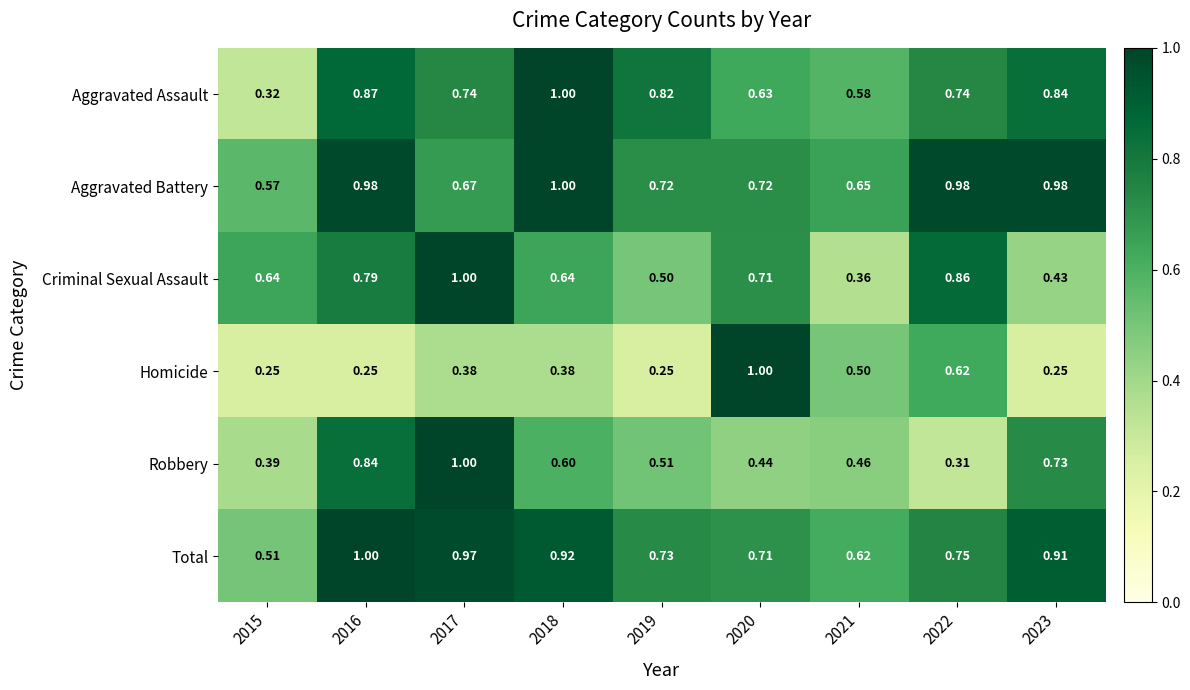

Which series changed the most between 2017 and 2023?

Criminal Sexual Assault